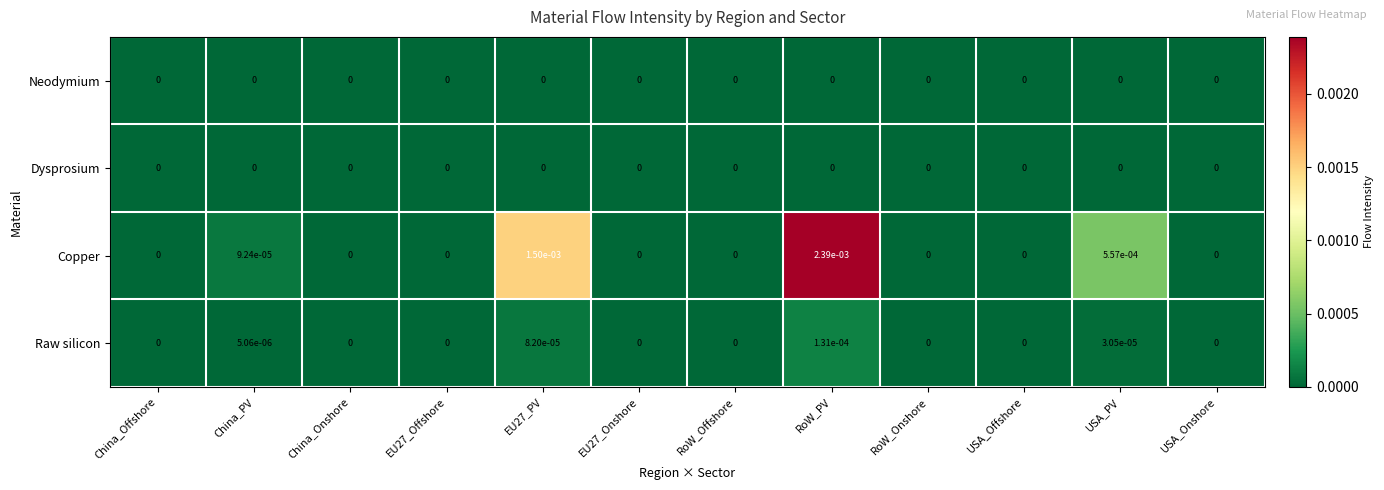

The Neodymium series shows 0.0 at USA_Onshore. True or false?

True